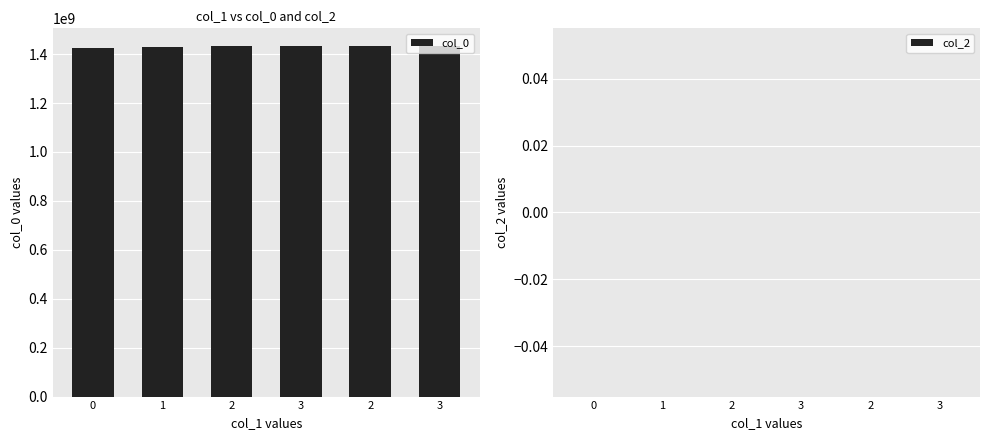

Are the bars horizontal?

No